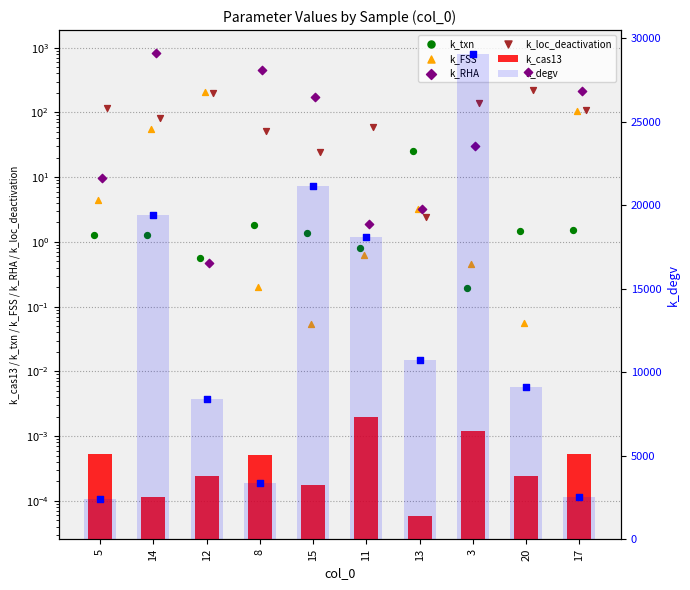

What are all the series names shown in the legend?

k_cas13, k_txn, k_FSS, k_RHA, k_loc_deactivation, k_degv